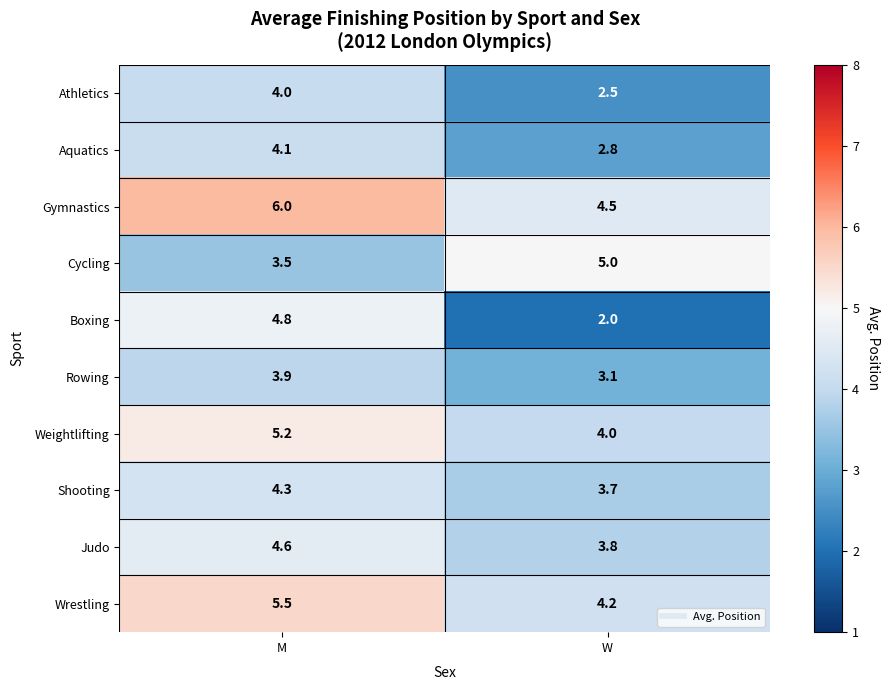

What is the sum of all Aquatics values?

6.9